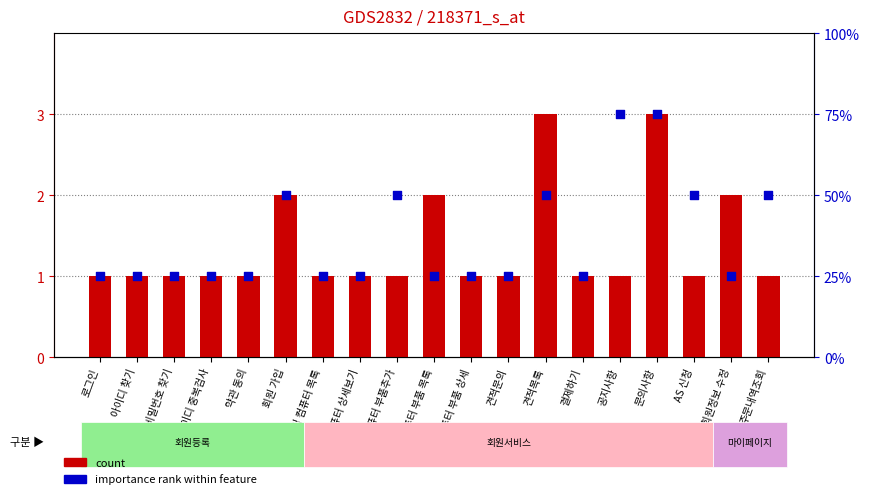

What are all the series names shown in the legend?

count, importance rank